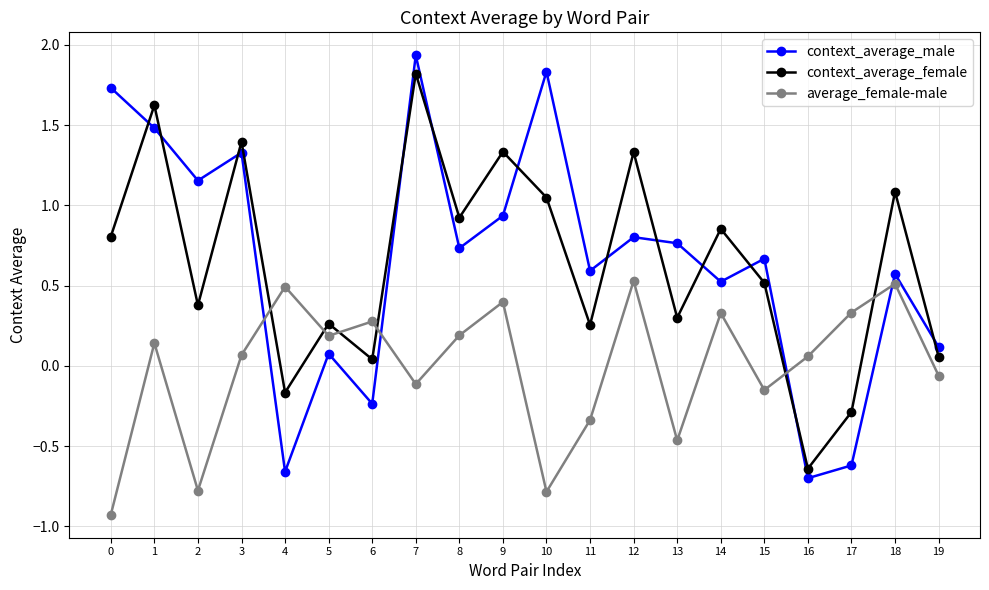

Does the chart have visible grid lines?

Yes